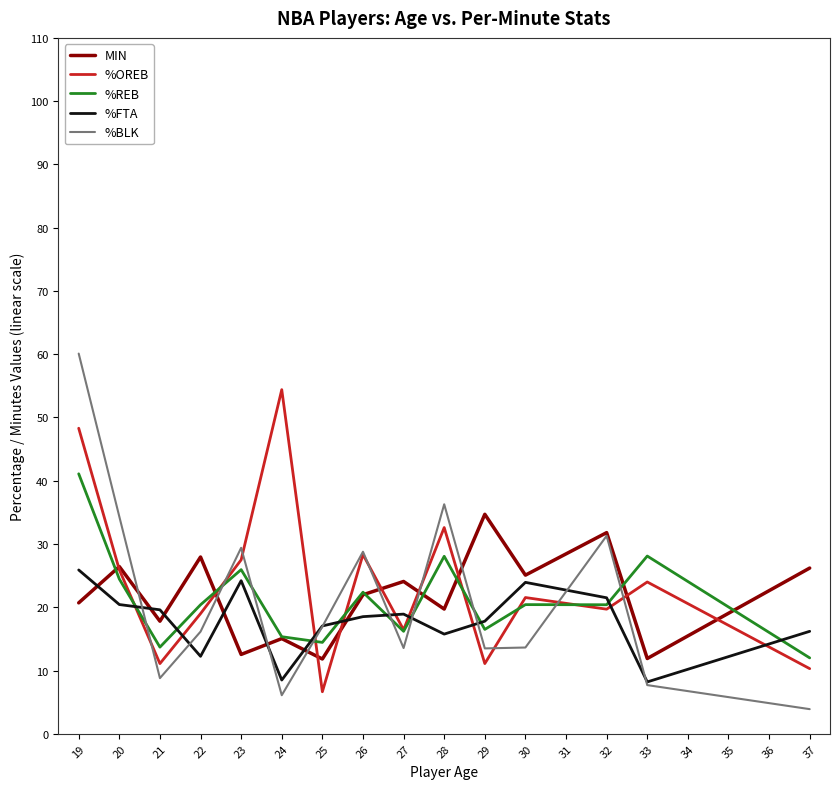

The value of MIN at 33 is 11.9. True or false?

True